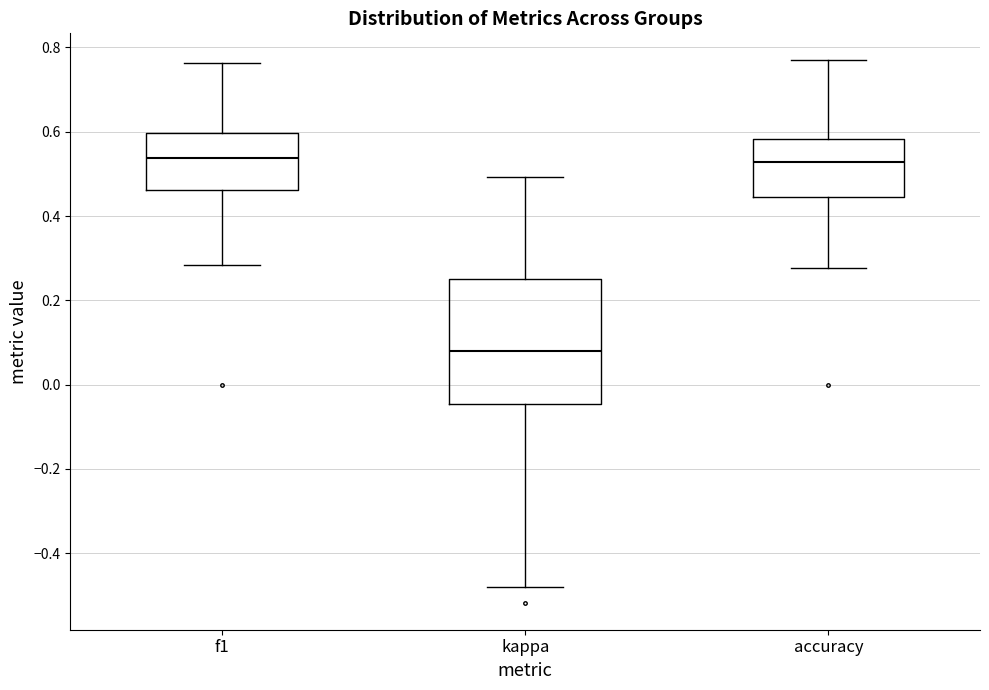

Where is the lower edge of the box for accuracy on the y-axis? The values are not printed on the chart, so give them approximately, as read against the axis.

0.44